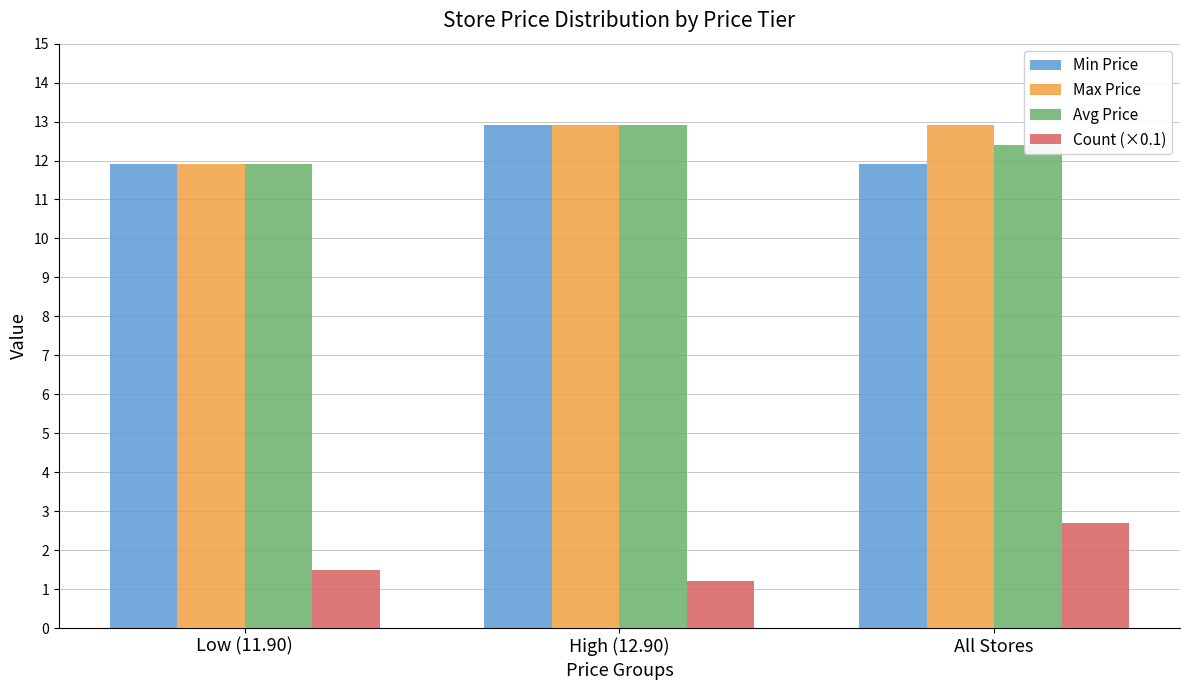

Reading right to left, transcribe all the data shown in this chart.

Min Price: All Stores=11.9	High (12.90)=12.9	Low (11.90)=11.9
Max Price: All Stores=12.9	High (12.90)=12.9	Low (11.90)=11.9
Avg Price: All Stores=12.4	High (12.90)=12.9	Low (11.90)=11.9
Count (×0.1): All Stores=2.7	High (12.90)=1.2	Low (11.90)=1.5